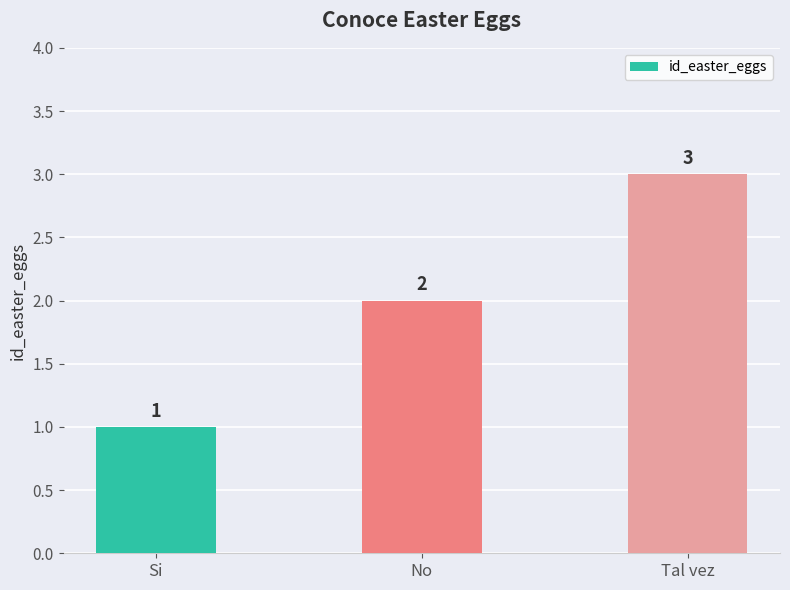

What is the difference between the values at No and Si?

1